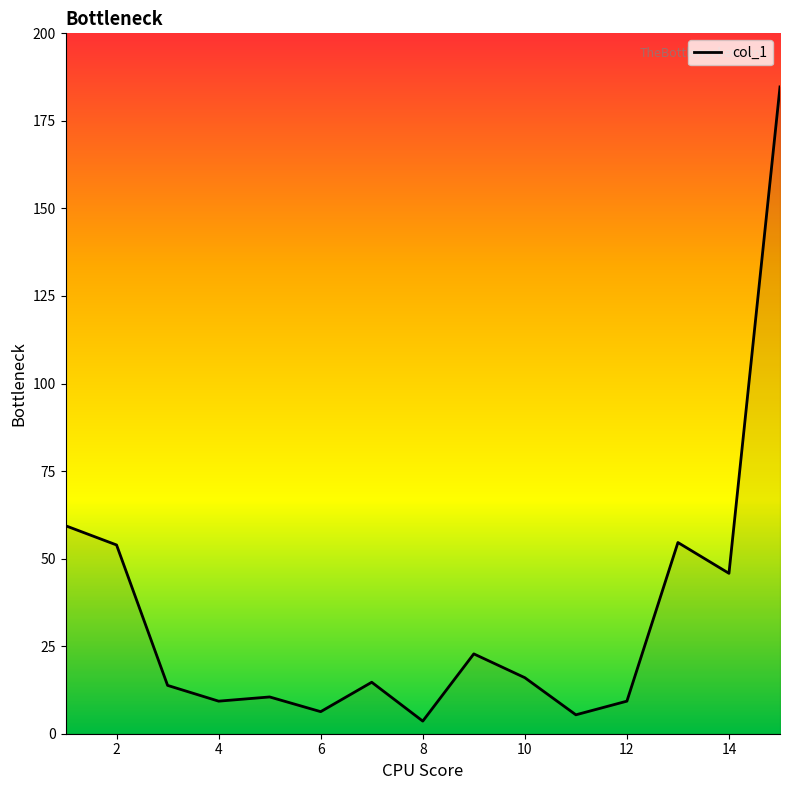

What is the difference between the maximum and minimum values?

181.1